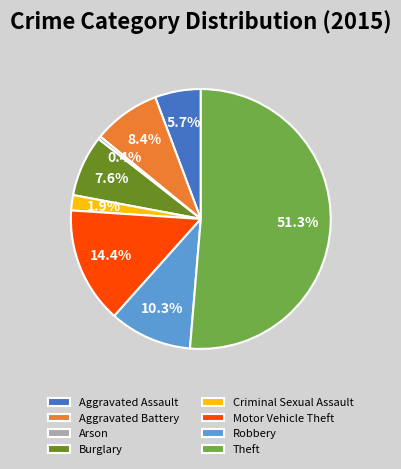

Which slice is the largest?

Theft